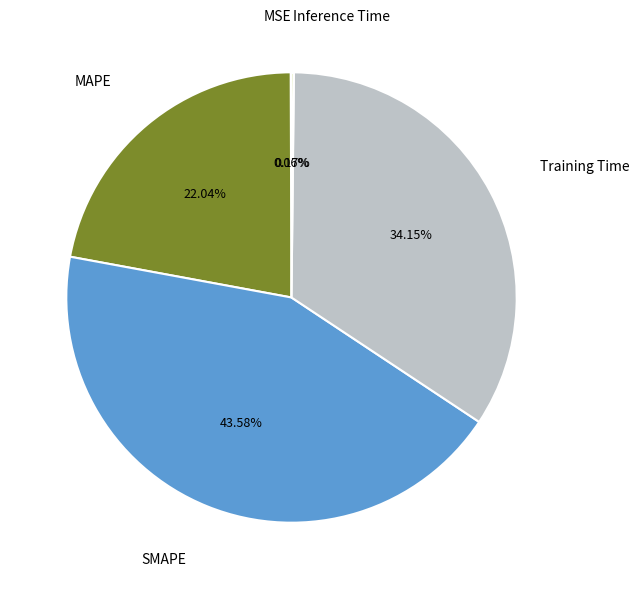

Does any single category account for the majority?

No